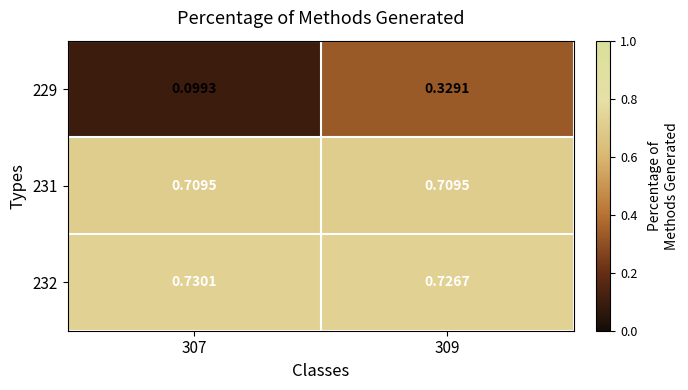

Is the value of 232 at 307 greater than the value of 229 at 307?

Yes